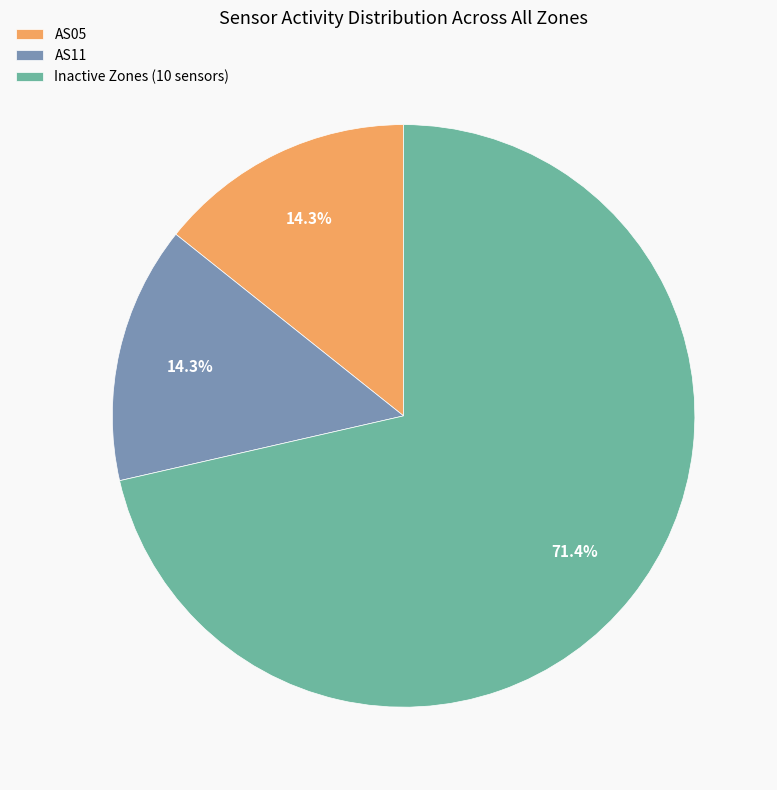

Combined, do AS11 and Inactive Zones (10 sensors) account for over 50%?

Yes